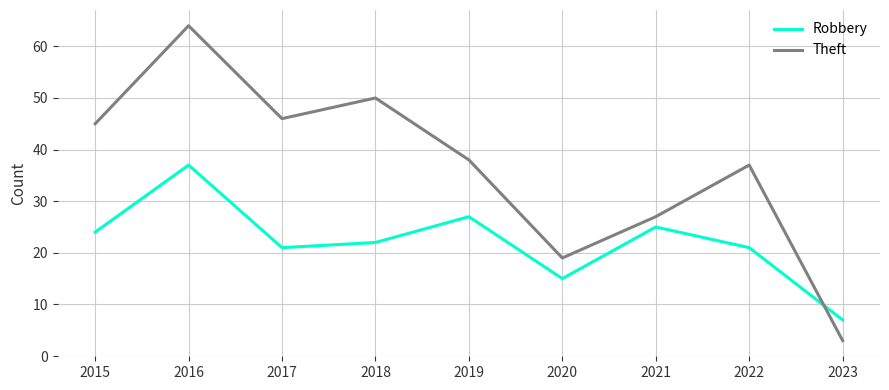

In Theft, how many points are higher than both neighbors (excluding endpoints)?

3